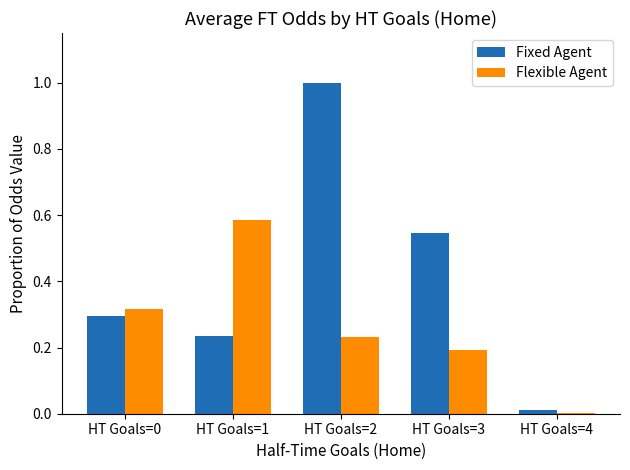

At which category is the sum across all series the highest?

HT Goals=2